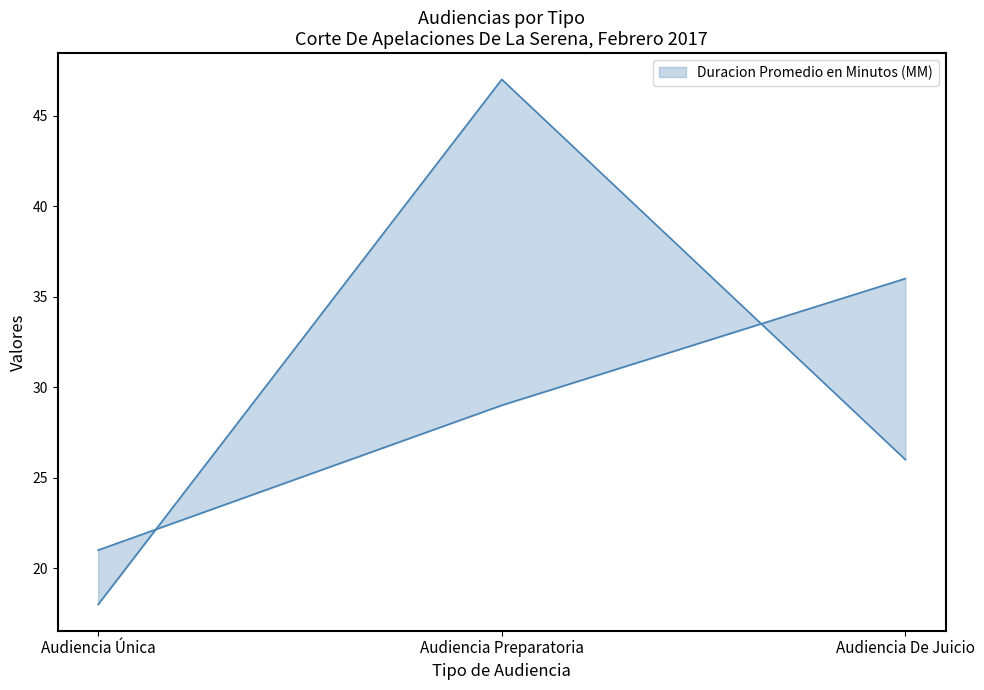

What value does the Cantidad de Audiencias series have at Audiencia Única, to the nearest 5?

20